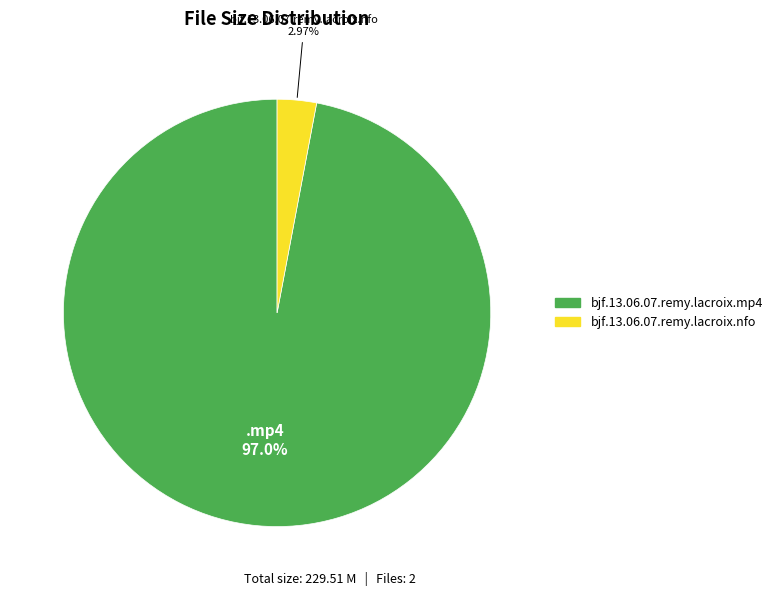

True or false: bjf.13.06.07.remy.lacroix.nfo accounts for 3% of the total.

True